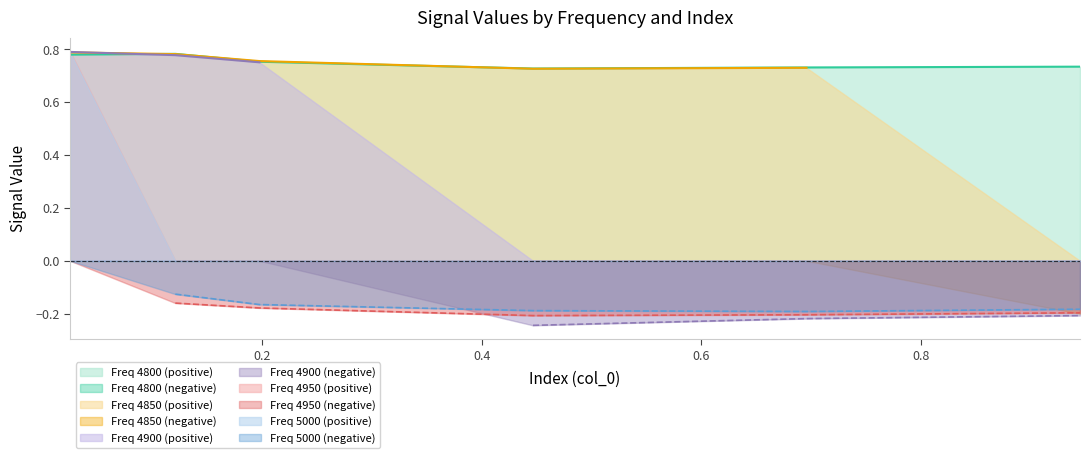

The value of 4850 at 0.1205479452054795 is 1.4. True or false?

False